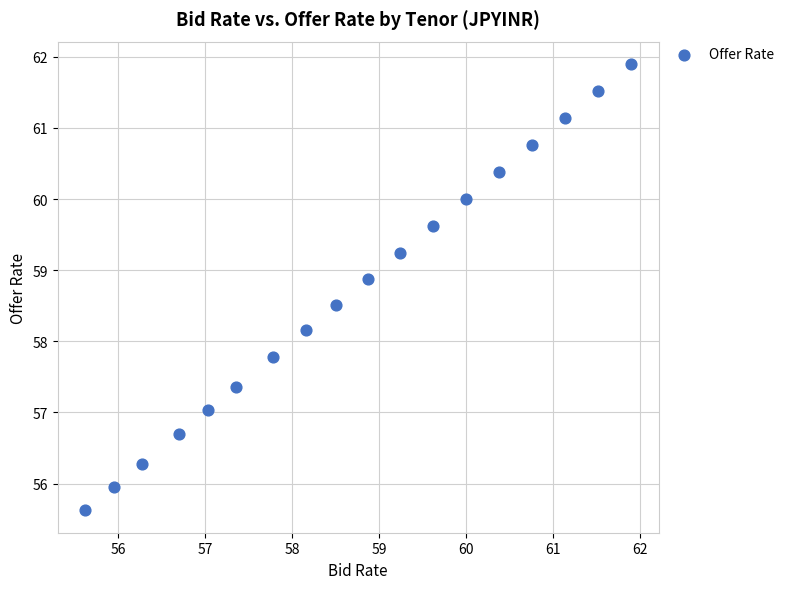

What is the range of X values (max minus min)?

6.3